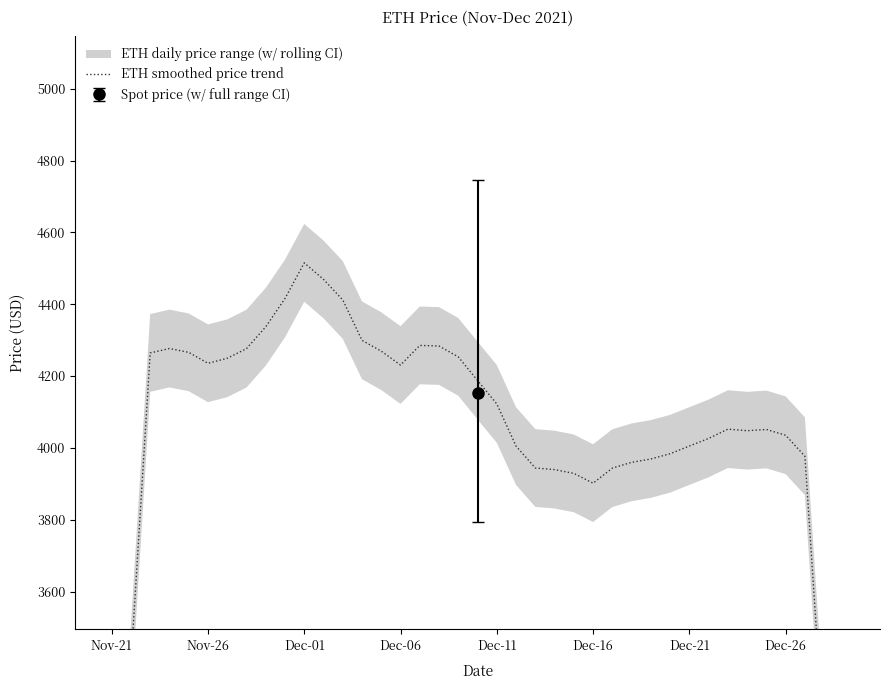

What is the value of the 24th point from the left?

3939.6